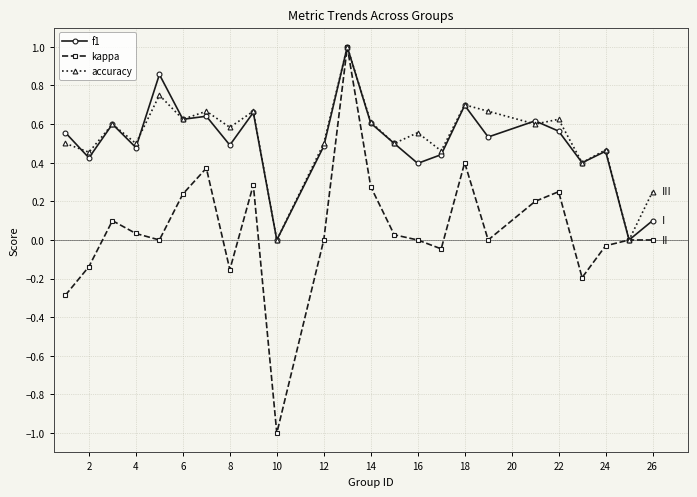

True or false: f1 has more than 1 points higher than both neighbors.

True